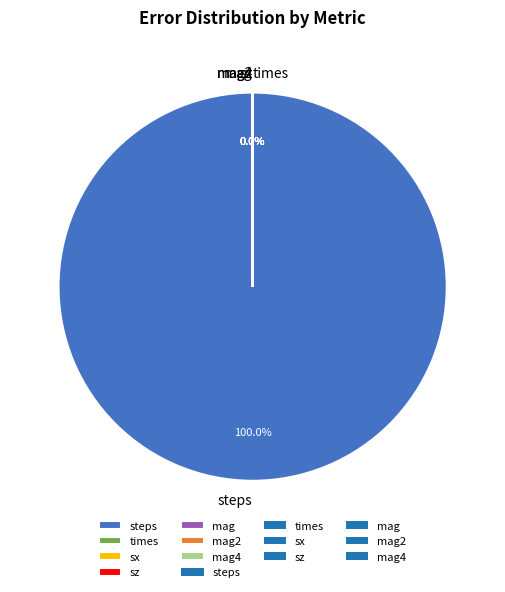

Rank the categories by value from lowest to highest.

sx, mag, mag2, mag4, sz, times, steps